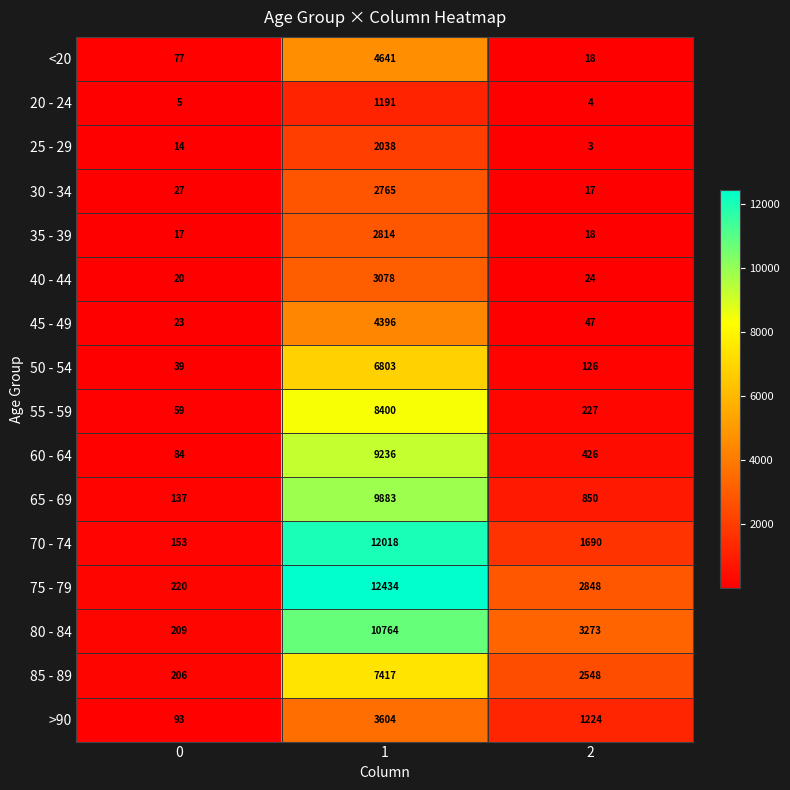

The 25 - 29 series shows 14 at 0. True or false?

True